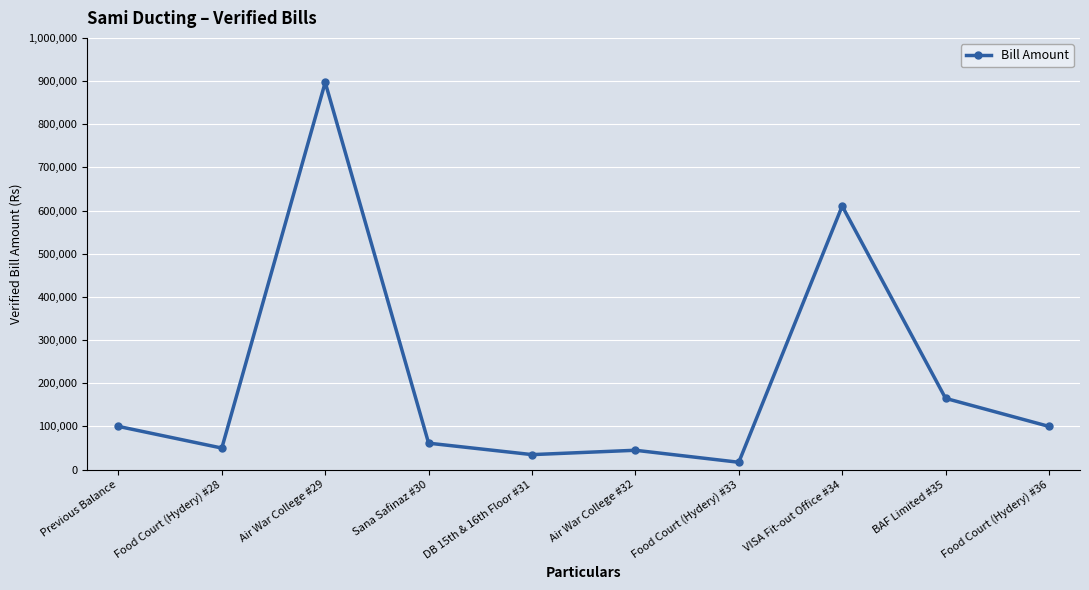

True or false: the data has more than 0 interior local peaks.

True